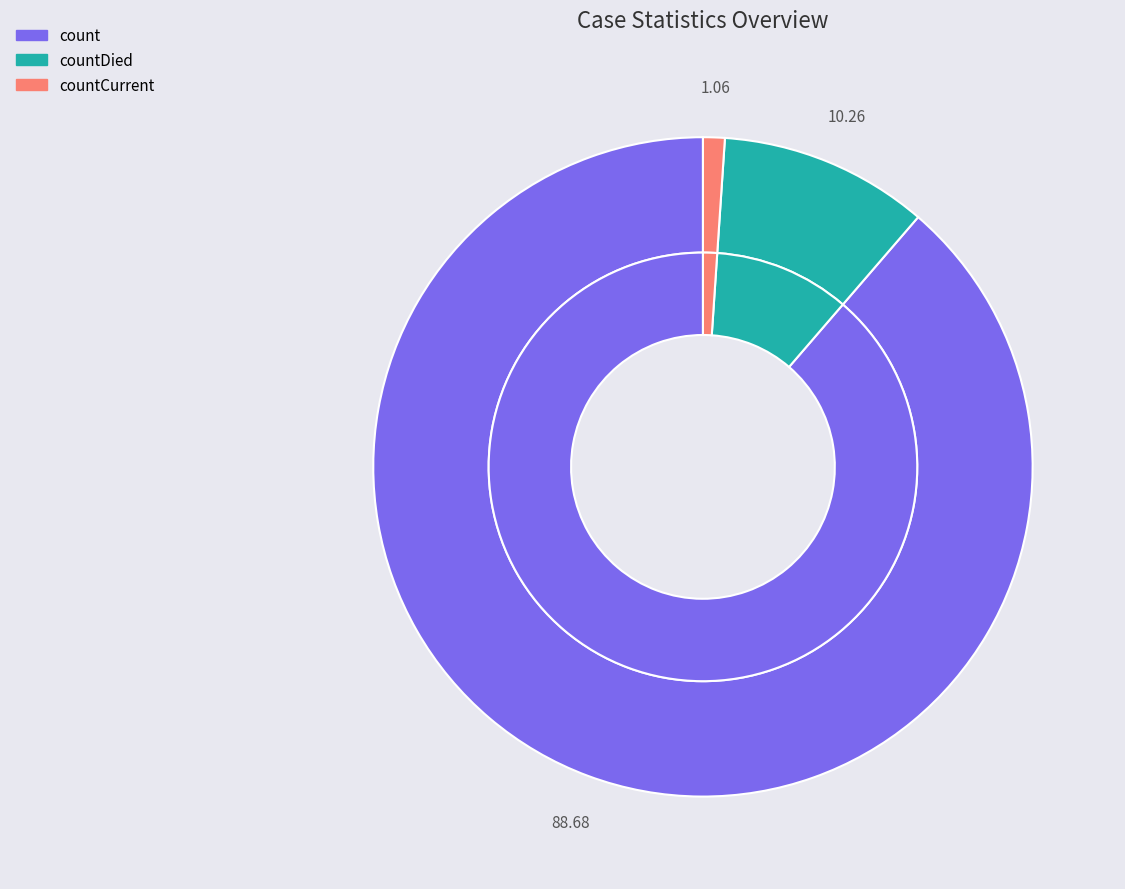

The countDied slice represents 15% of the pie. True or false?

False